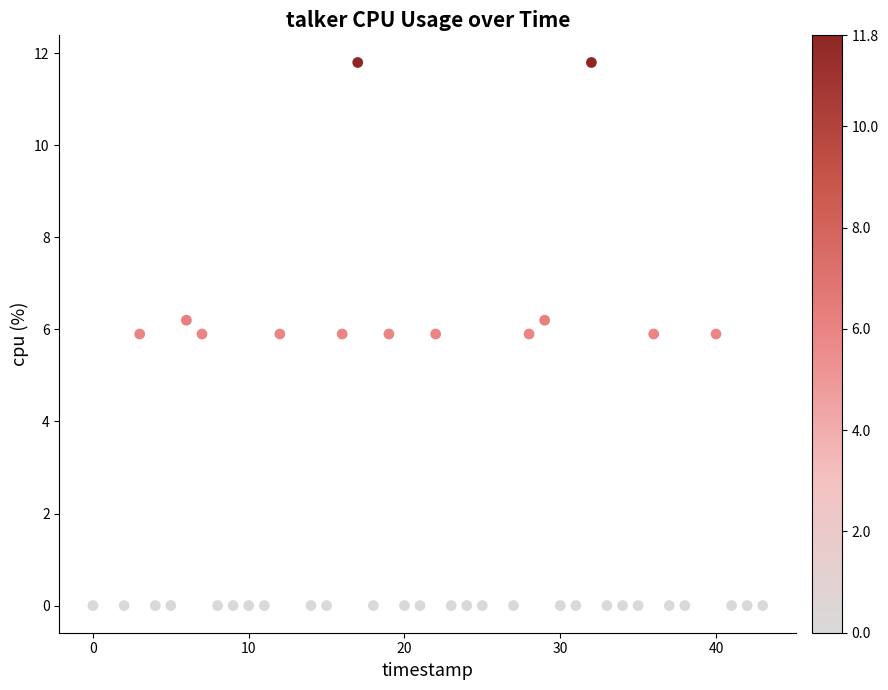

What is the range of X values (max minus min)?

43.0